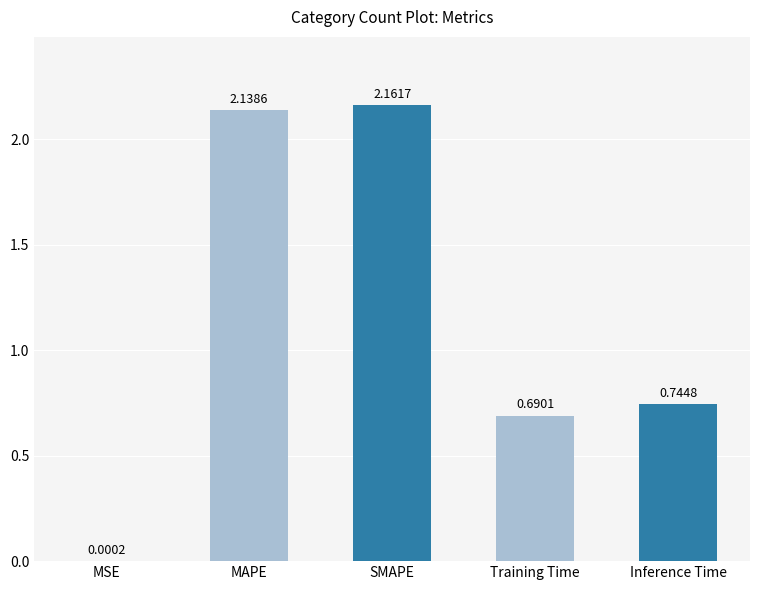

At which category does the chart reach its peak across all series?

SMAPE